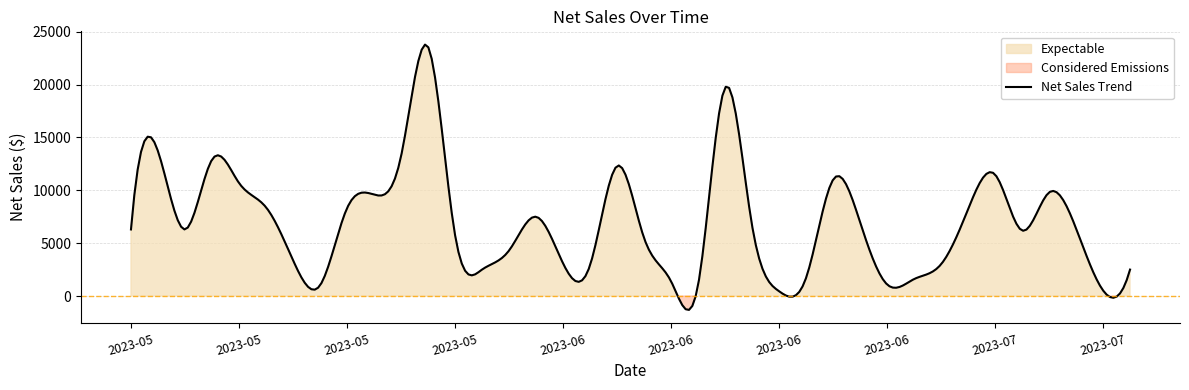

List the labels in order of value, largest first.

2023-05-28, 2023-06-17, 2023-05-06, 2023-05-27, 2023-05-12, 2023-06-10, 2023-07-01, 2023-06-24, 2023-05-13, 2023-07-03, 2023-05-26, 2023-05-14, 2023-05-21, 2023-06-30, 2023-06-03, 2023-06-25, 2023-06-18, 2023-07-04, 2023-05-05, 2023-05-07, 2023-07-02, 2023-05-29, 2023-06-11, 2023-06-02, 2023-05-19, 2023-06-04, 2023-06-29, 2023-06-09, 2023-06-01, 2023-07-06, 2023-06-23, 2023-06-28, 2023-06-15, 2023-06-27, 2023-05-20, 2023-06-16, 2023-07-05, 2023-06-22